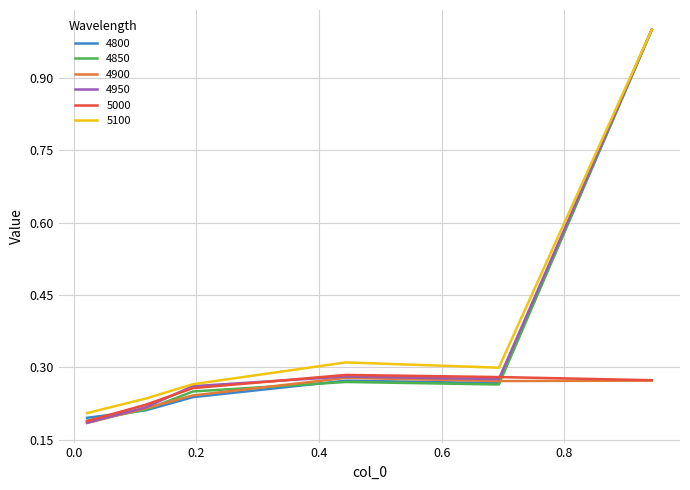

What is the highest value of the 4800 series?

1.0